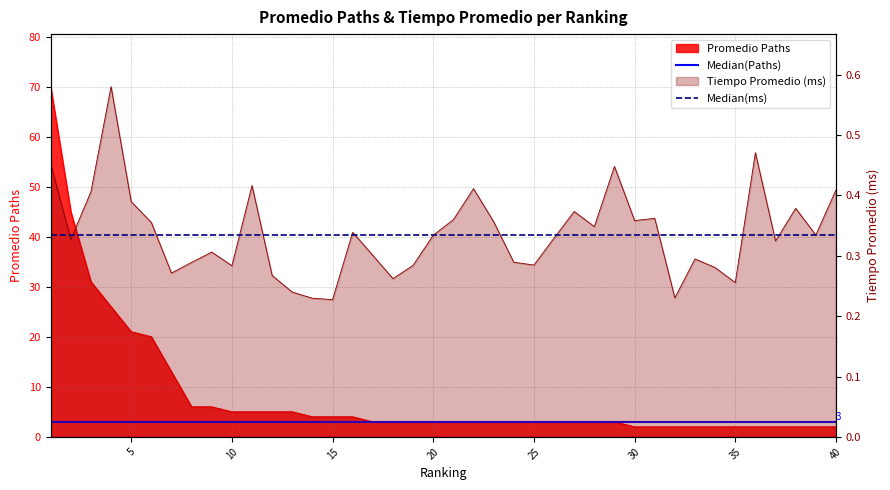

Does the chart have visible grid lines?

Yes